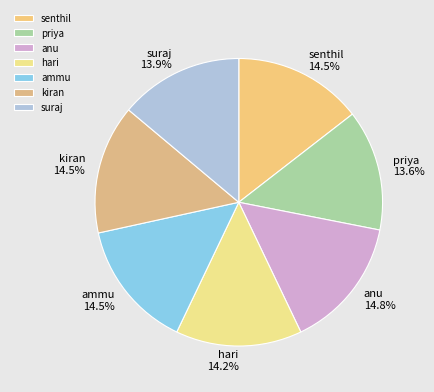

Is priya the majority of the pie?

No